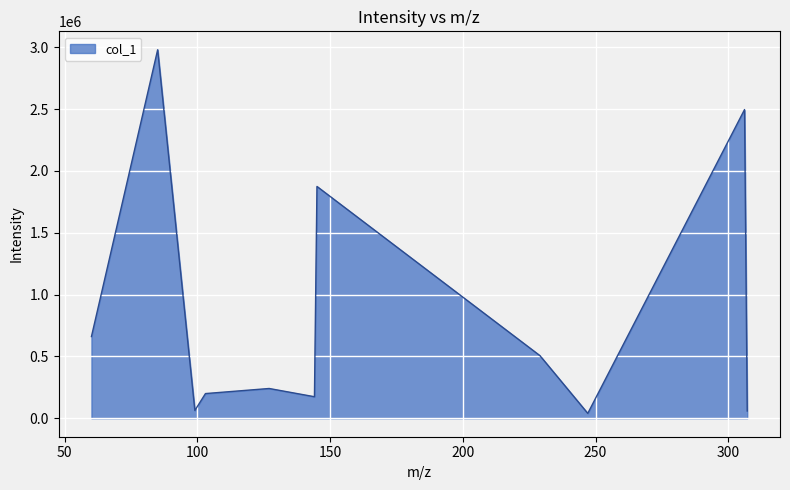

What is the difference between the maximum and minimum values?

2940489.1